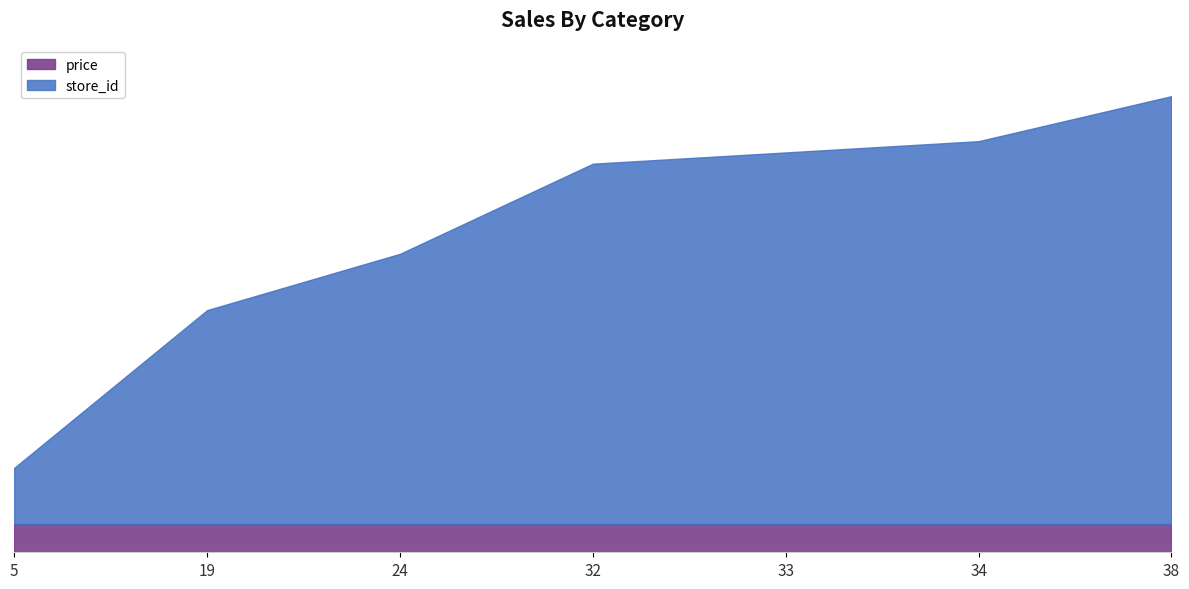

What is the sum of all price values?

17.5